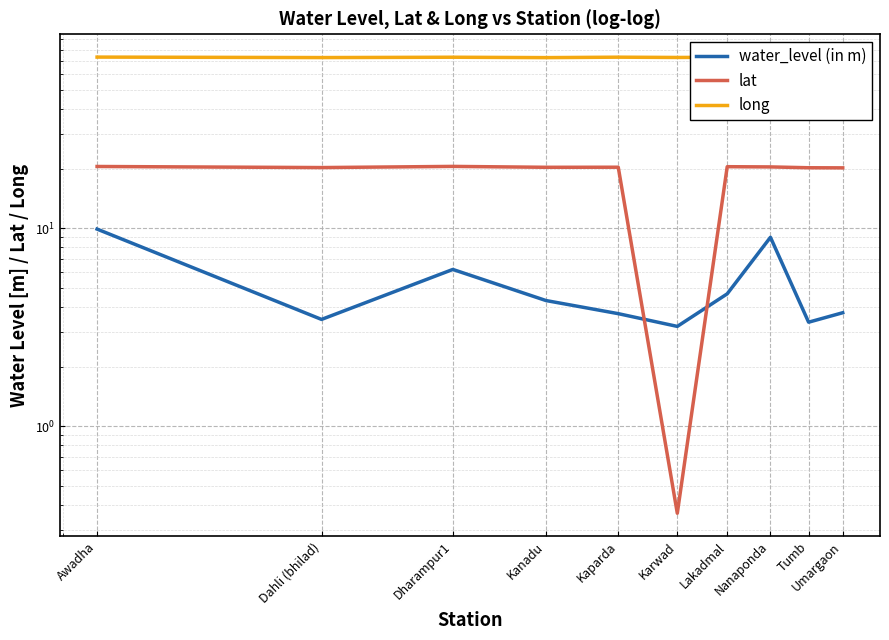

What is the smallest value displayed?

0.4